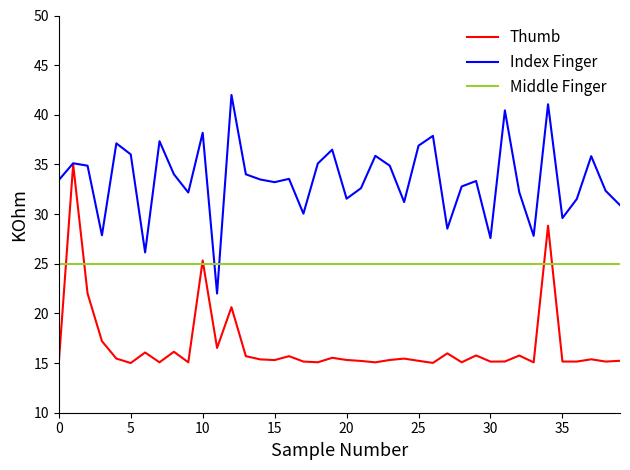

What is the maximum value for Thumb?

35.0